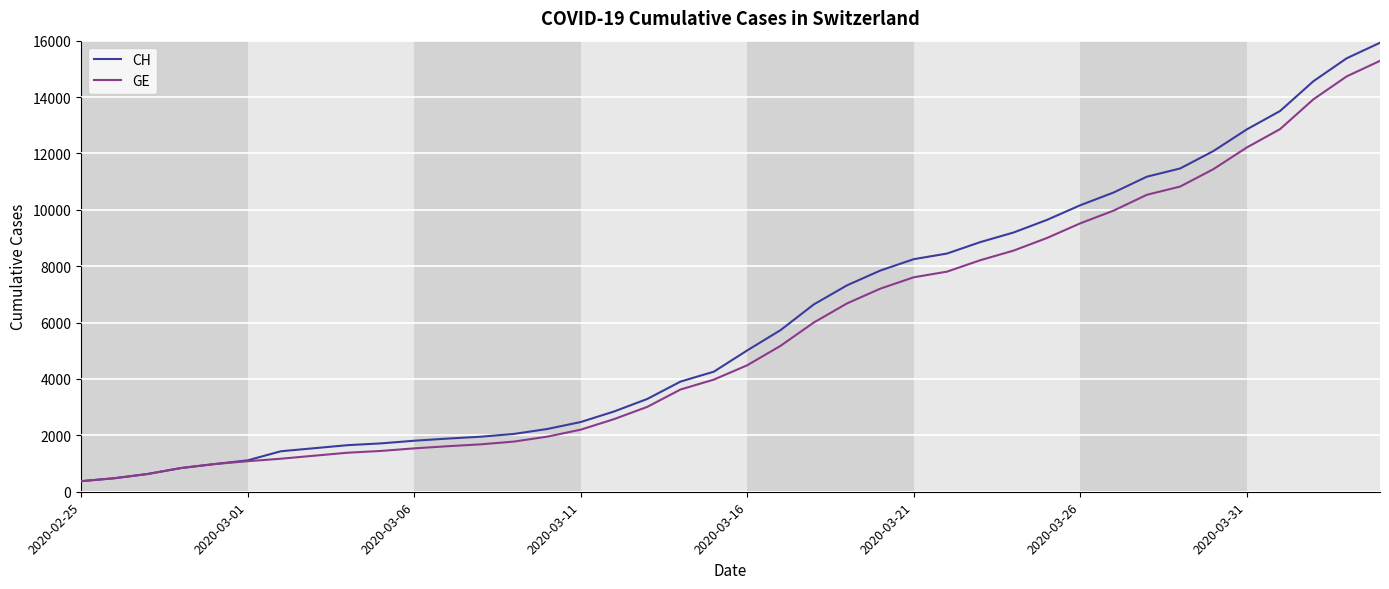

Which series has the largest range (max minus min)?

CH